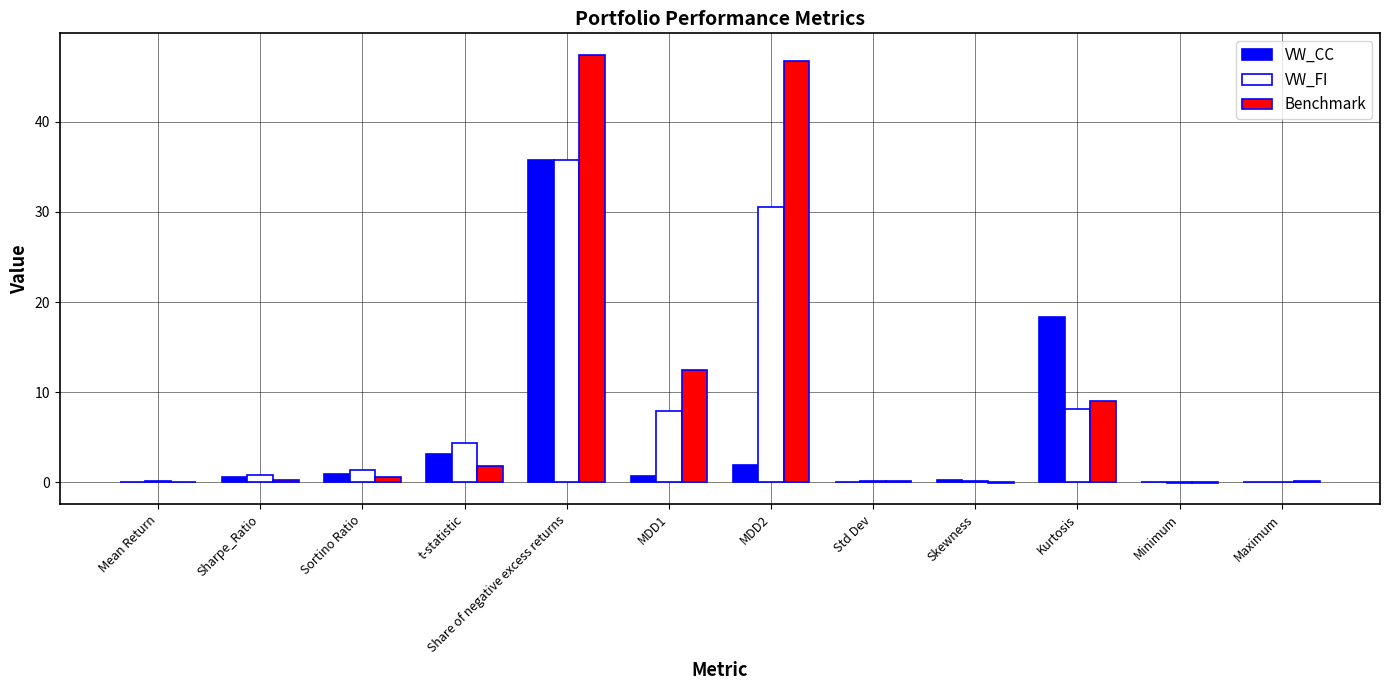

Is the value of Benchmark at Sortino Ratio greater than the value of VW_CC at Kurtosis?

No